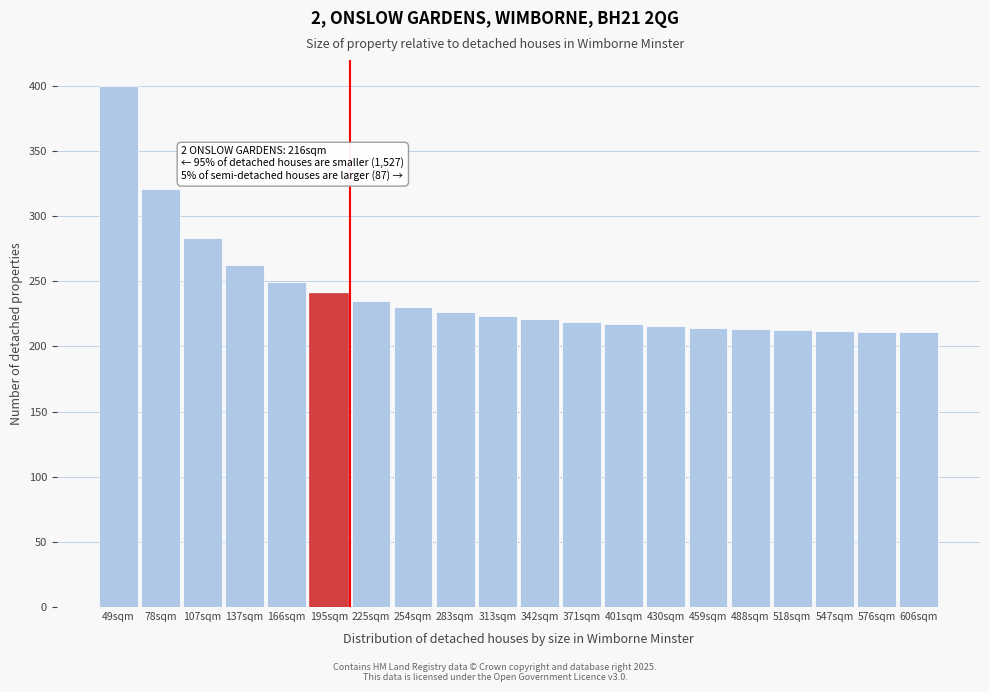

Read the value at 430sqm.

215.7